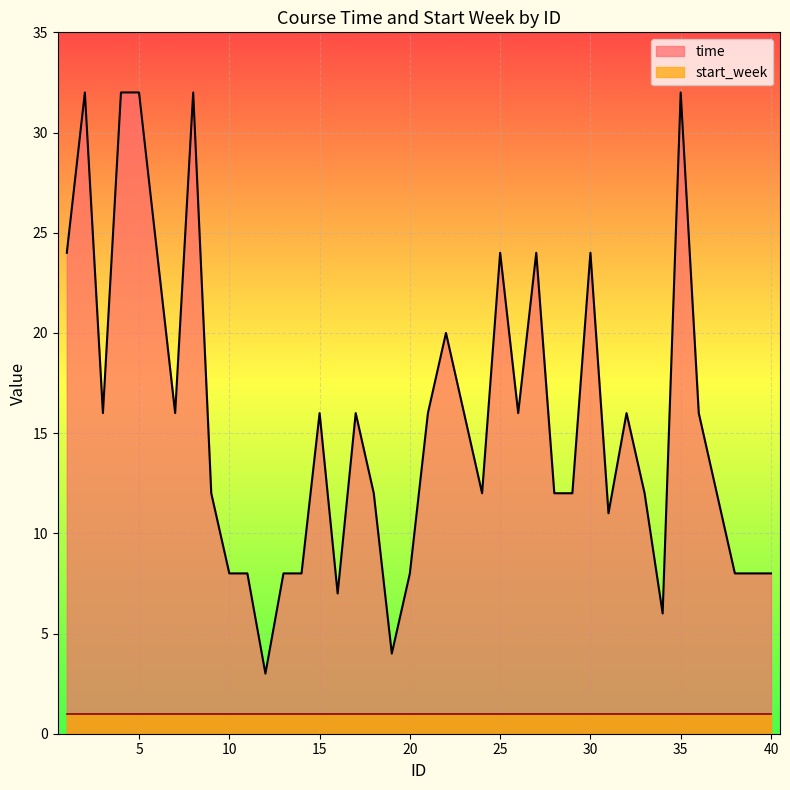

What is the ratio of the value at 17 to the value at 13?

2.0